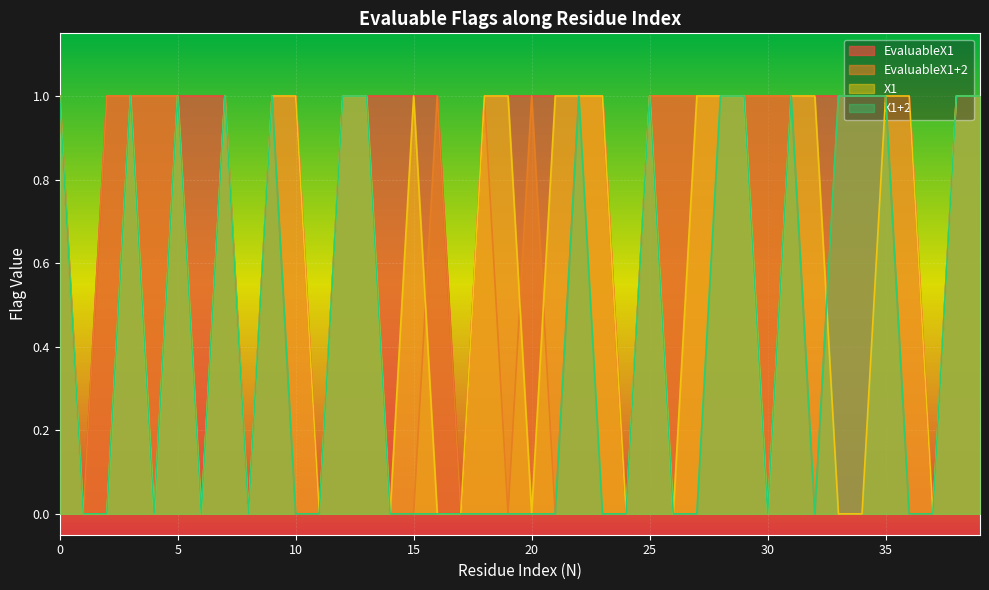

What is the difference between the highest and lowest values at 33?

1